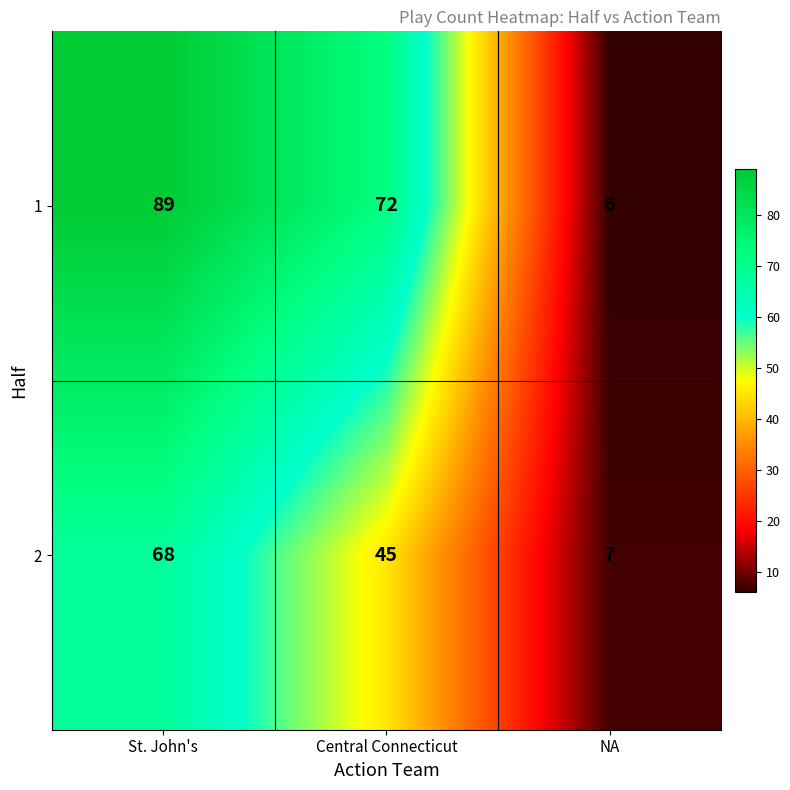

Count the number of categories in the chart.

3